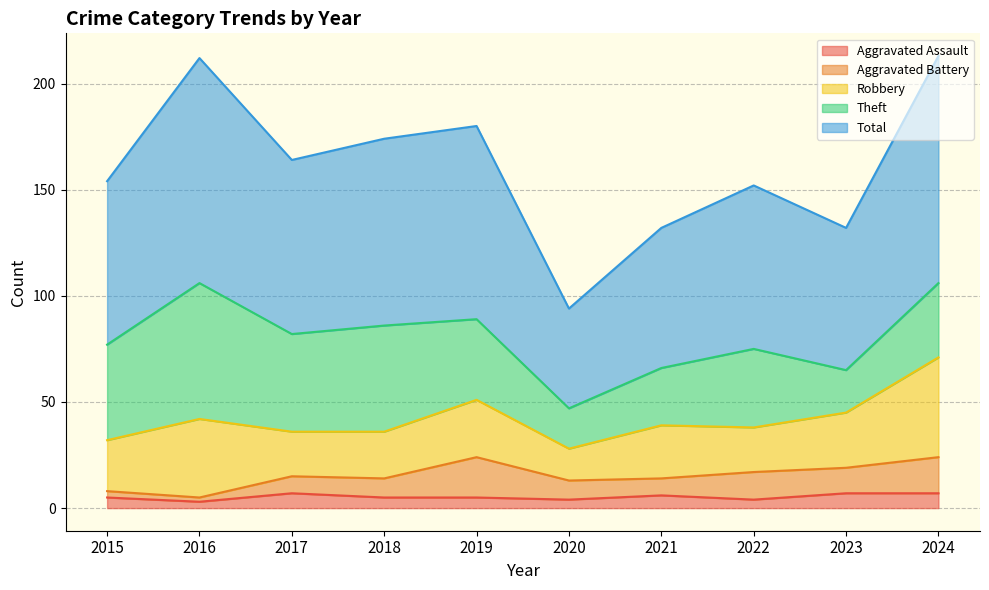

How many values in the Robbery series are below 25?

5